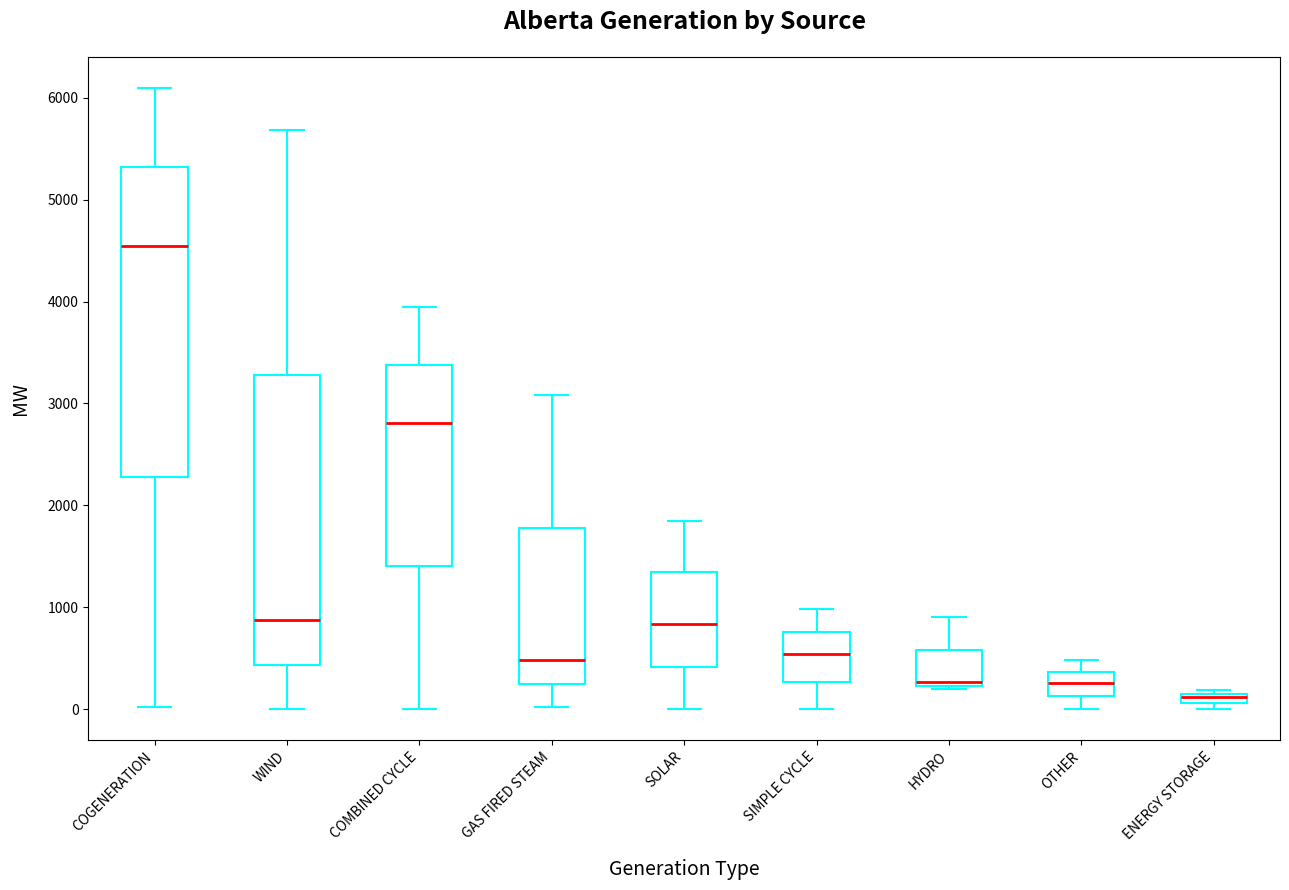

Which box has the lowest median line?

ENERGY STORAGE